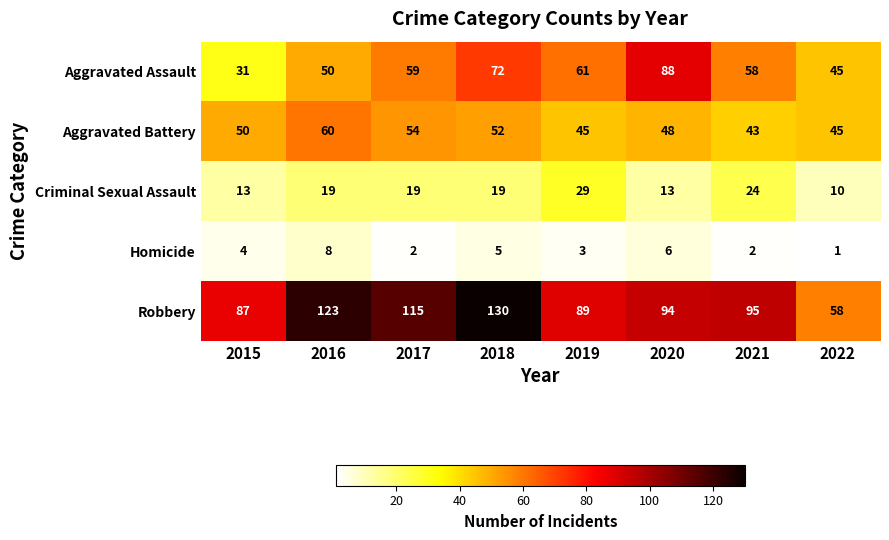

Rank the series by their maximum value, from lowest to highest.

Homicide, Criminal Sexual Assault, Aggravated Battery, Aggravated Assault, Robbery